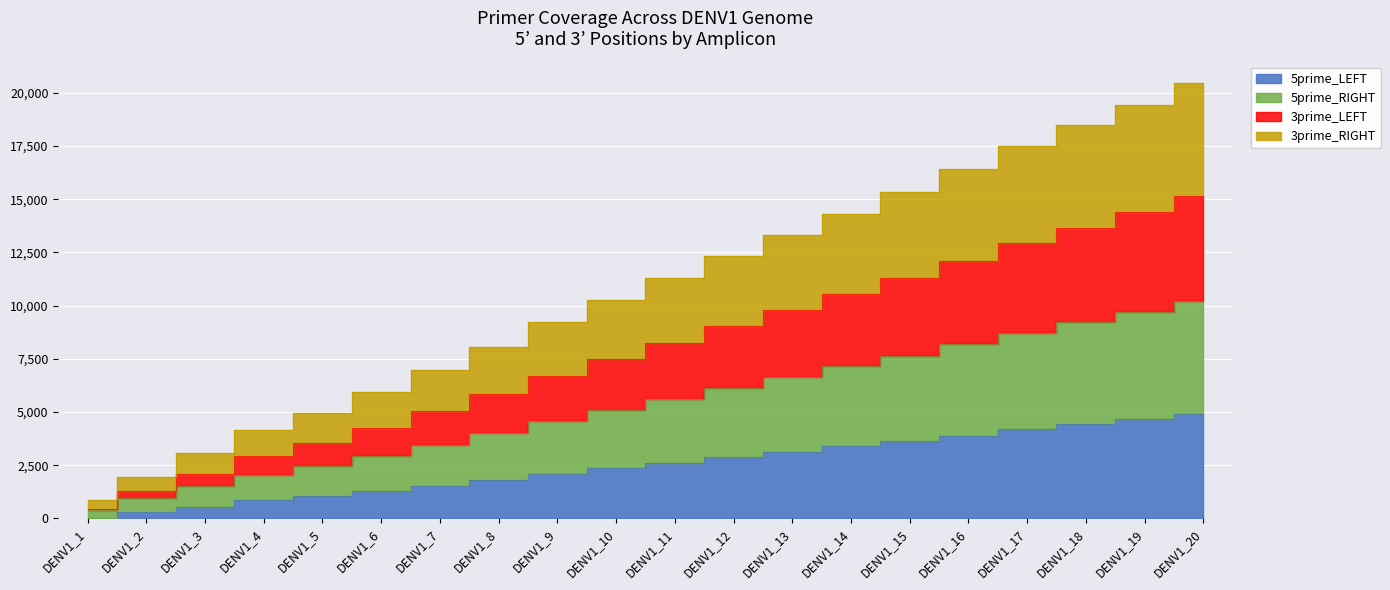

Is it true that 5prime_RIGHT equals 10246 at DENV1_10?

True